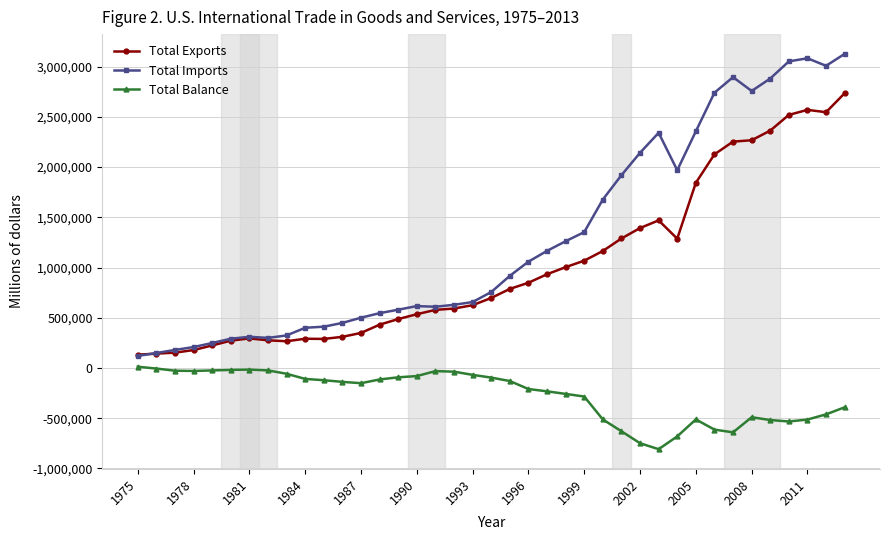

What is the average value of the Total Imports series?

1281935